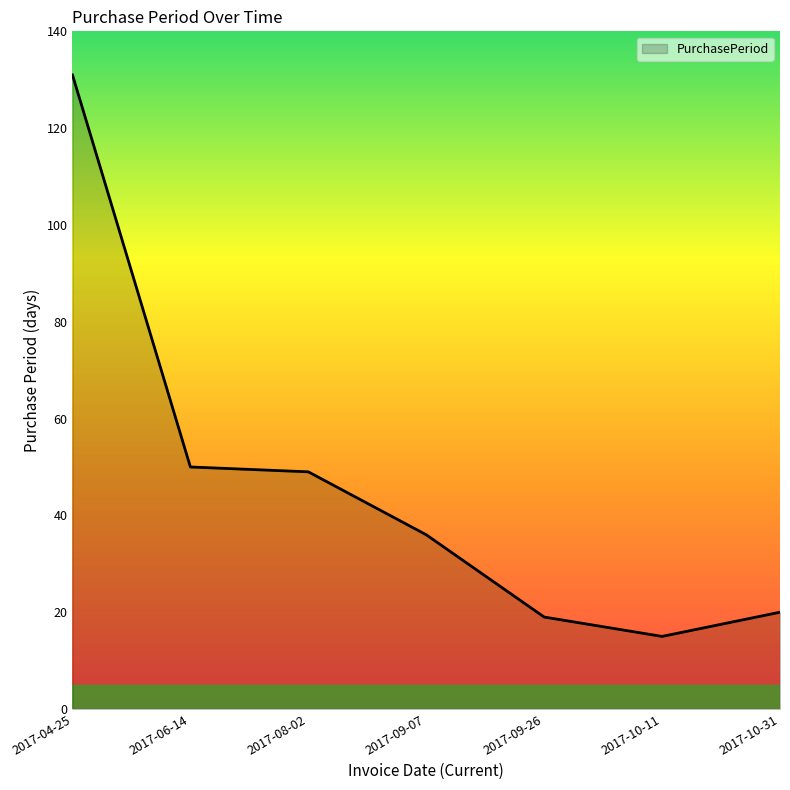

True or false: there are more than 2 points higher than both neighbors.

False